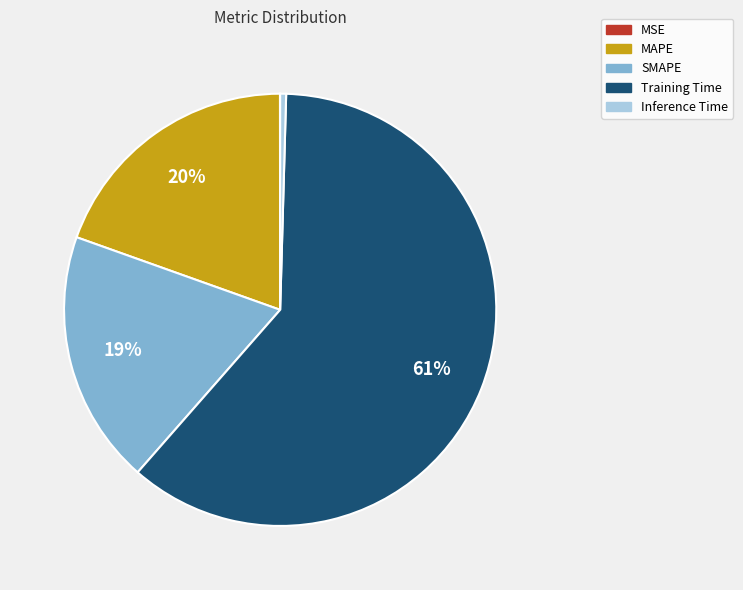

Is it true that MAPE is 20% of the pie?

True